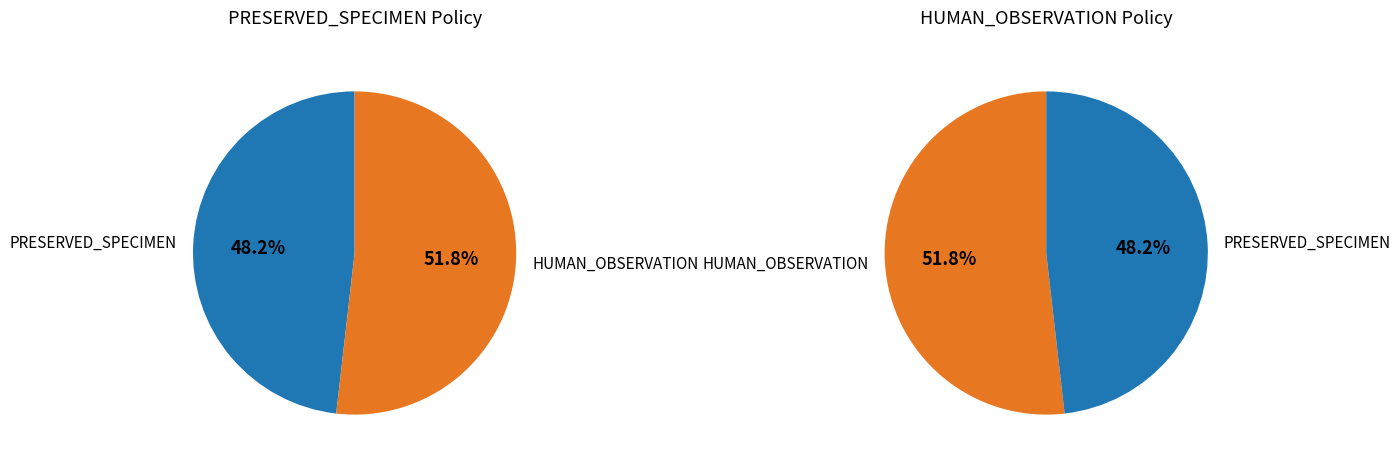

Count the number of slices in the pie.

4